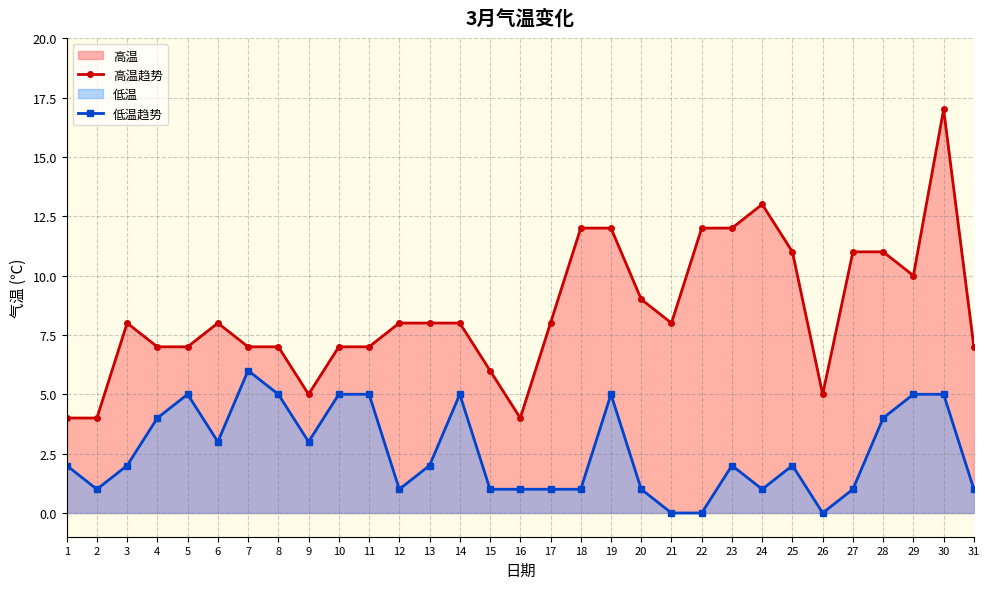

Read the 低温趋势 value at 18.

1